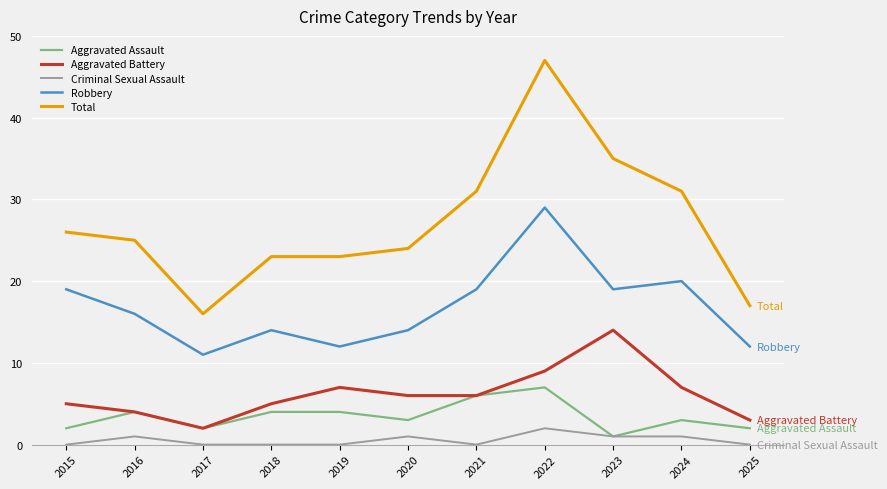

Rank the series by their maximum value, from lowest to highest.

Criminal Sexual Assault, Aggravated Assault, Aggravated Battery, Robbery, Total